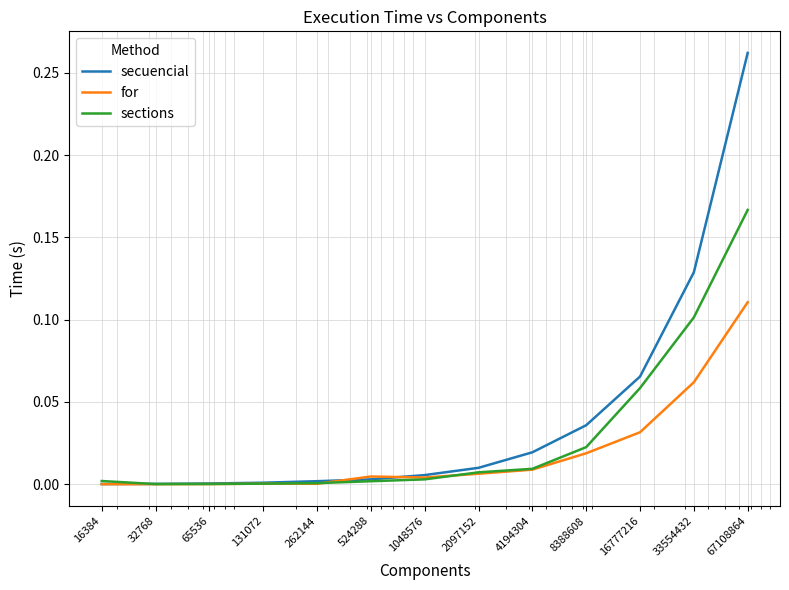

Which series ends up on top after the final intersection of secuencial and for?

secuencial